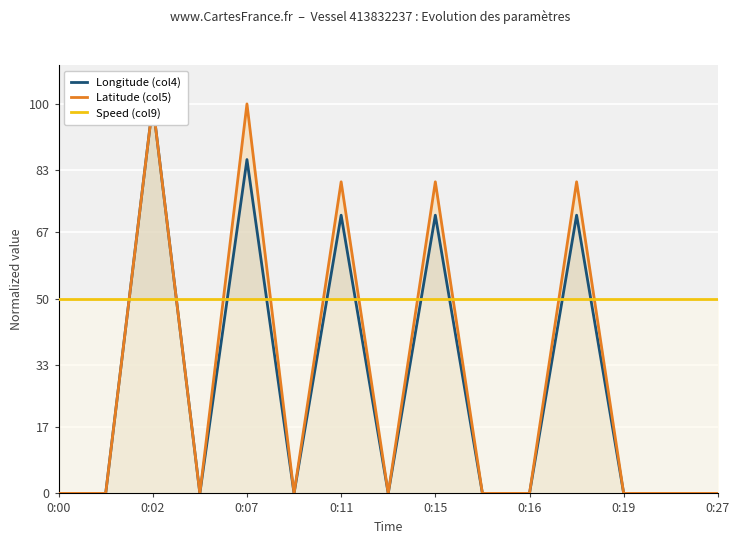

What is the total value across all series at 0:27?

50.0